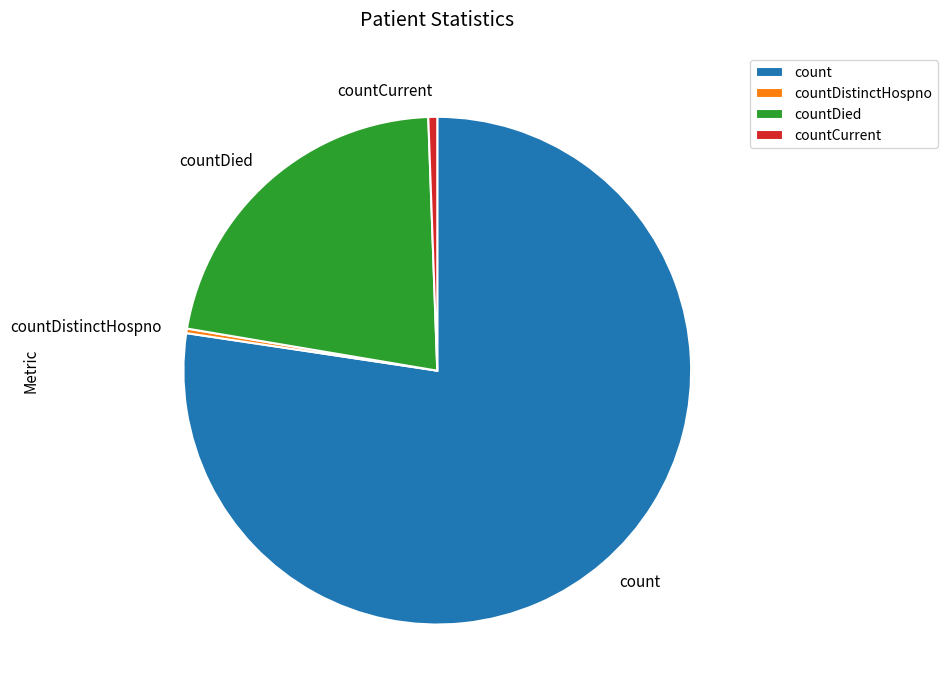

Which has a higher value, countCurrent or count?

count